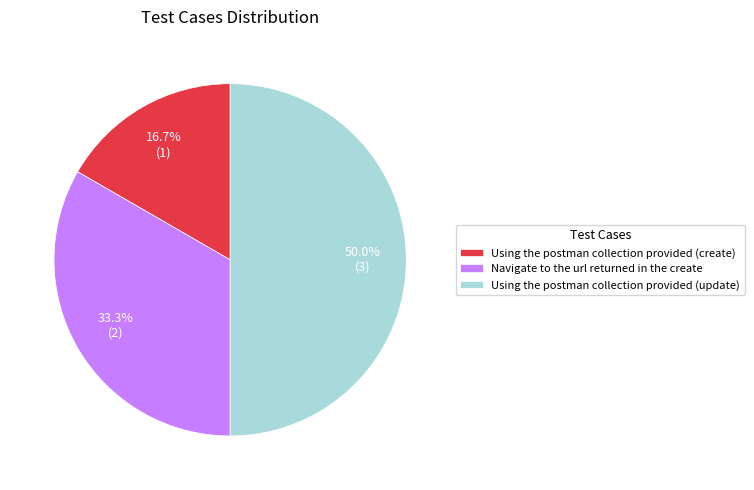

Which slice is the smallest?

Using the postman collection provided (create)